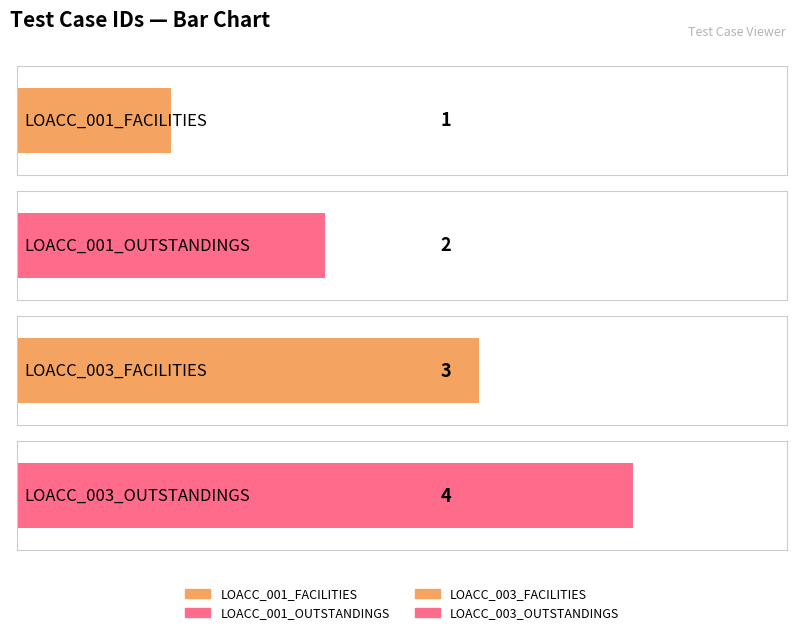

The value at LOACC_001_OUTSTANDINGS is 2. True or false?

True